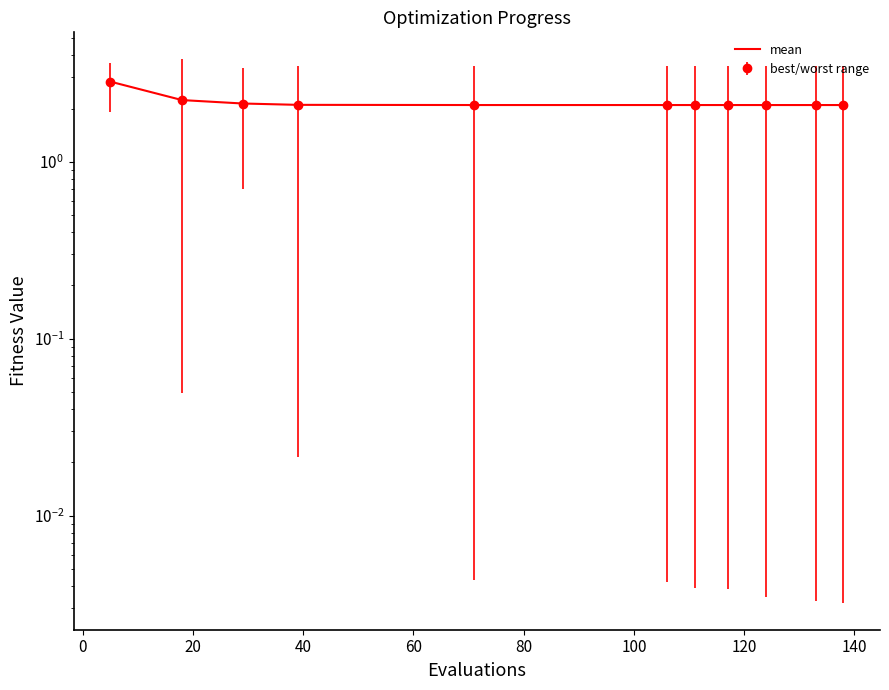

True or false: the data has more than 2 interior local peaks.

False